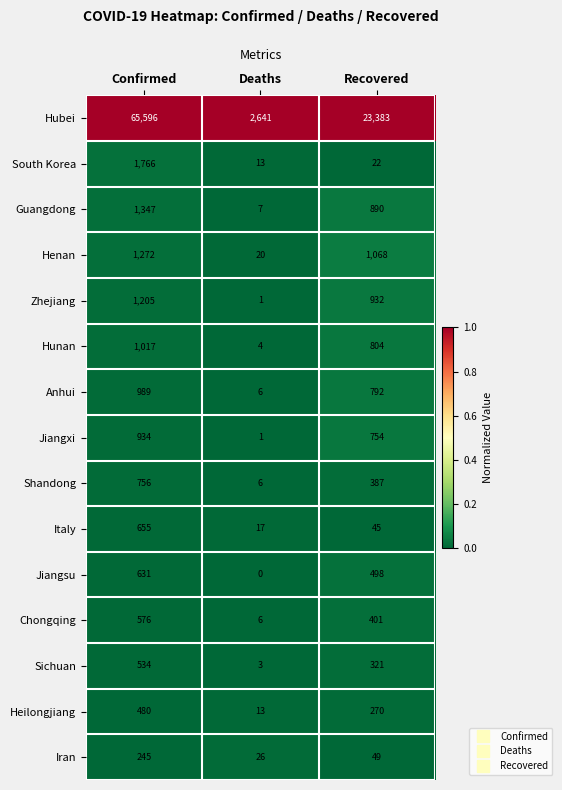

True or false: Jiangsu has a value of 0 at Deaths.

True